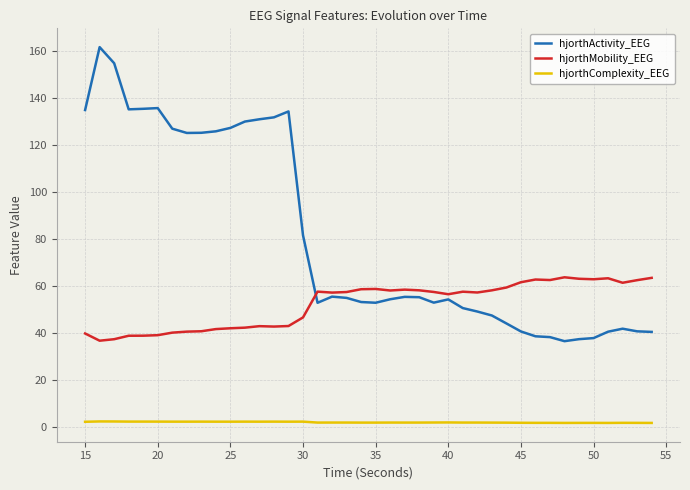

Which series has the largest total across all categories?

hjorthActivity_EEG